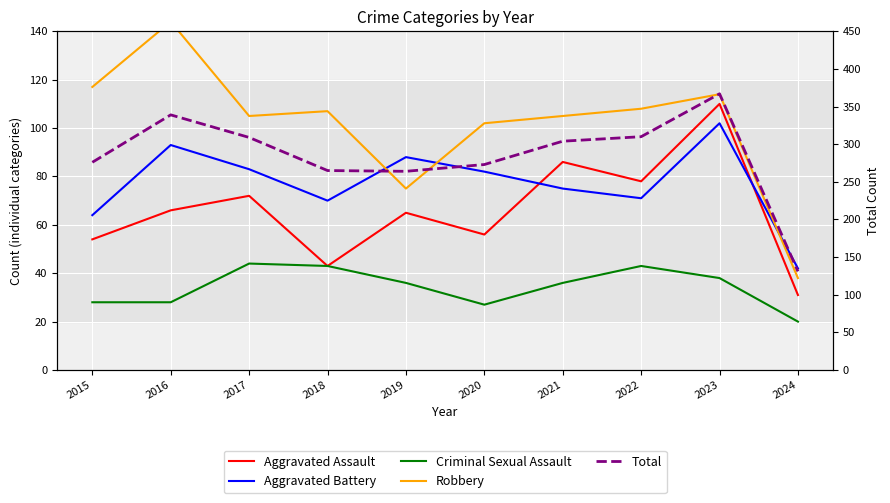

True or false: Aggravated Battery has more than 1 points higher than both neighbors.

True